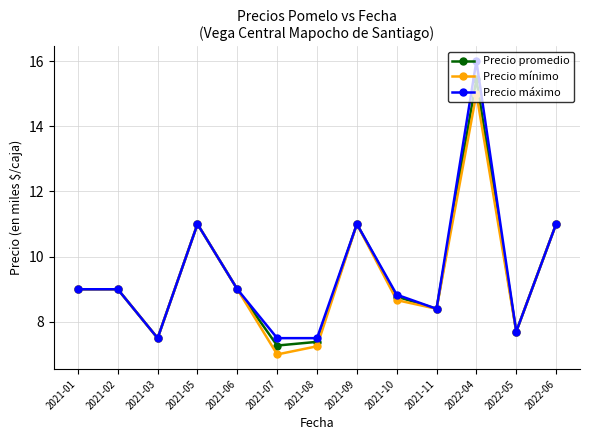

At which category does Precio máximo reach its first local valley?

2021-03